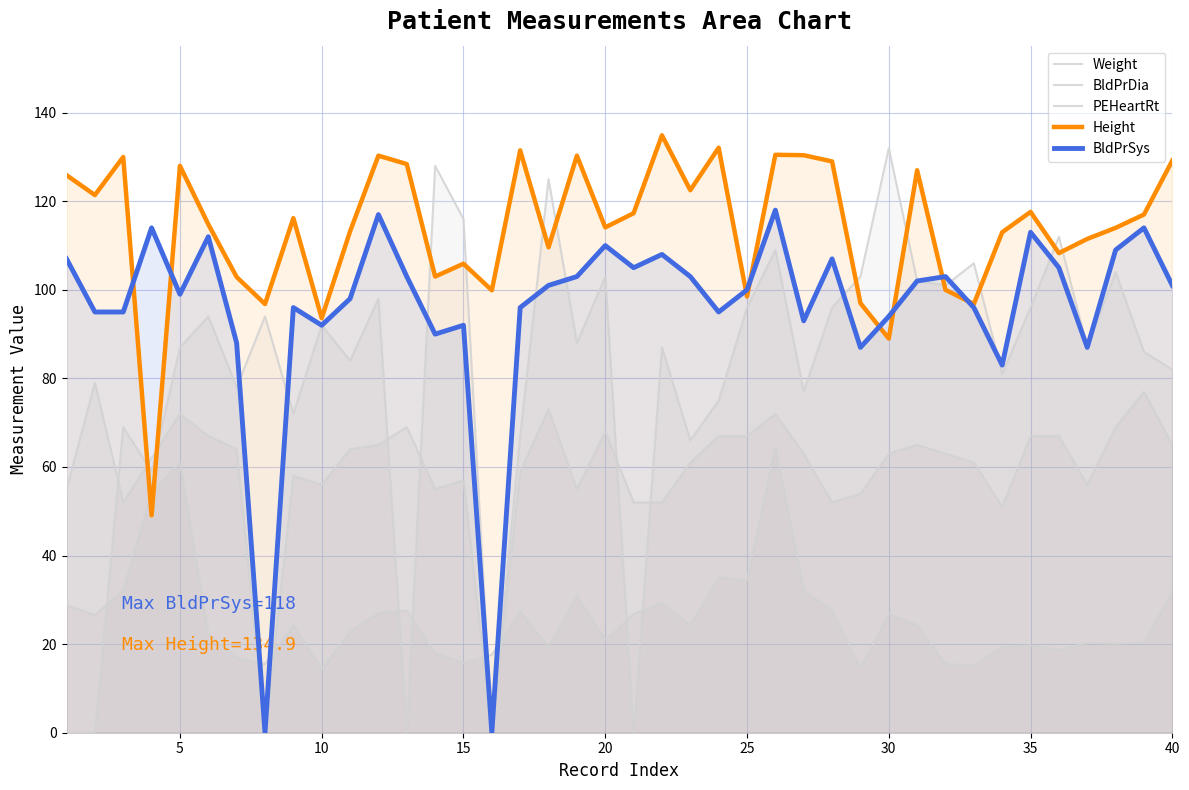

Does the chart display data point markers on the line(s)?

No